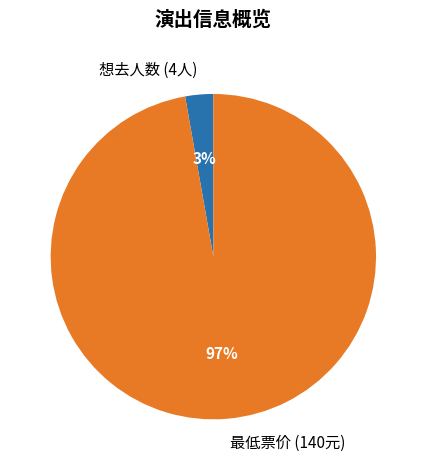

What percentage is the 想去人数 (4人) slice, to the nearest percent?

3%